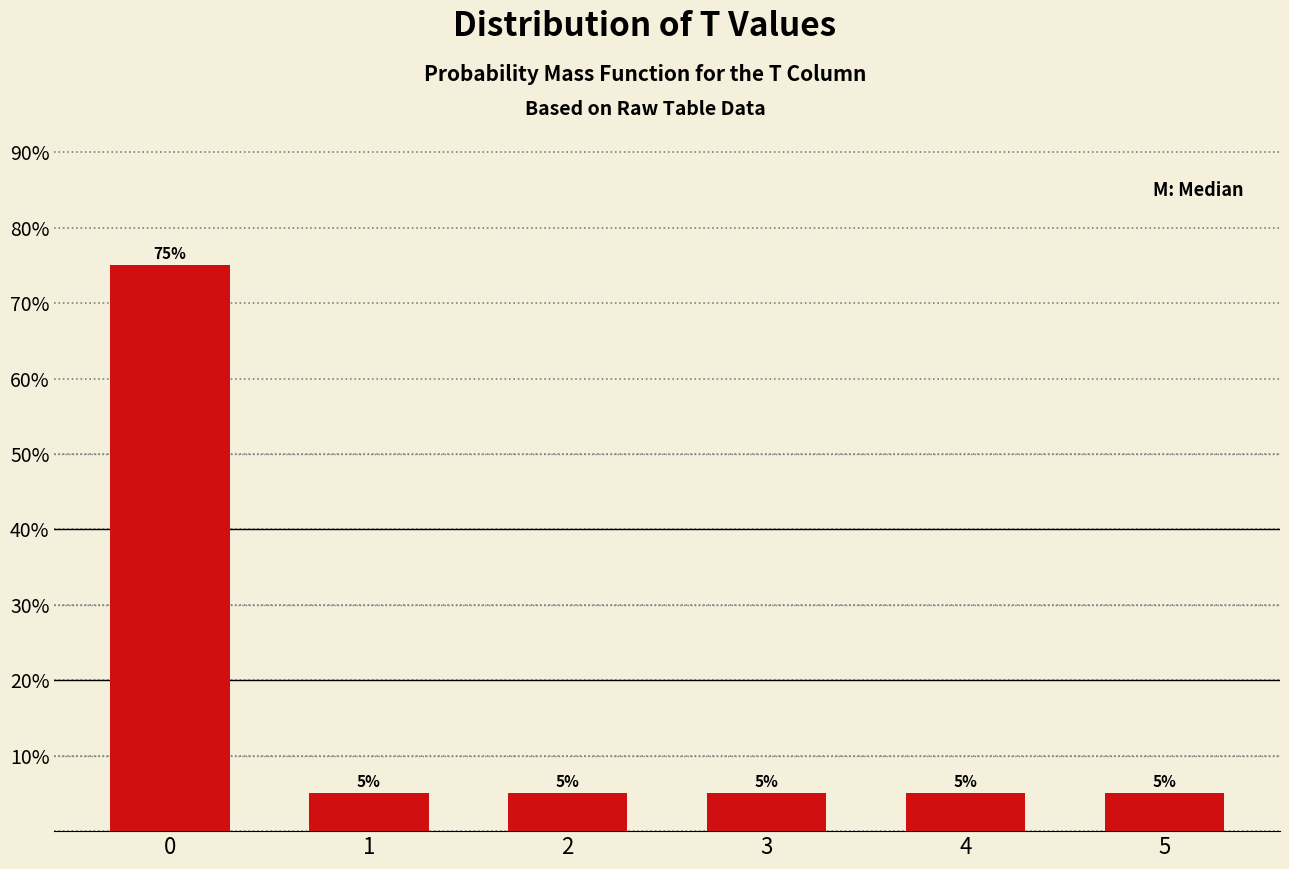

Reading left to right, transcribe all the data shown in this chart.

75	5	5	5	5	5